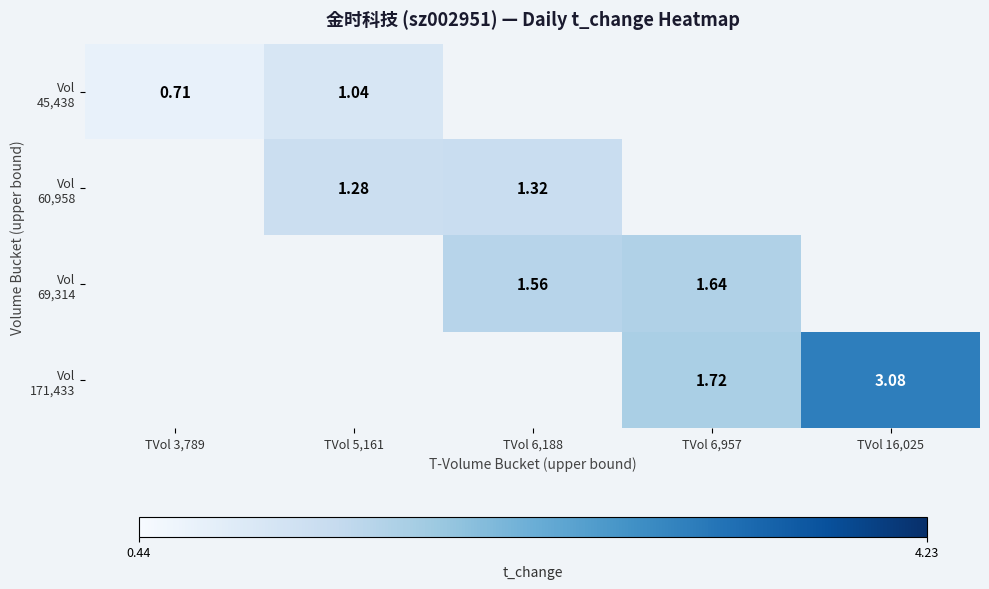

How many data points does each series have?

5